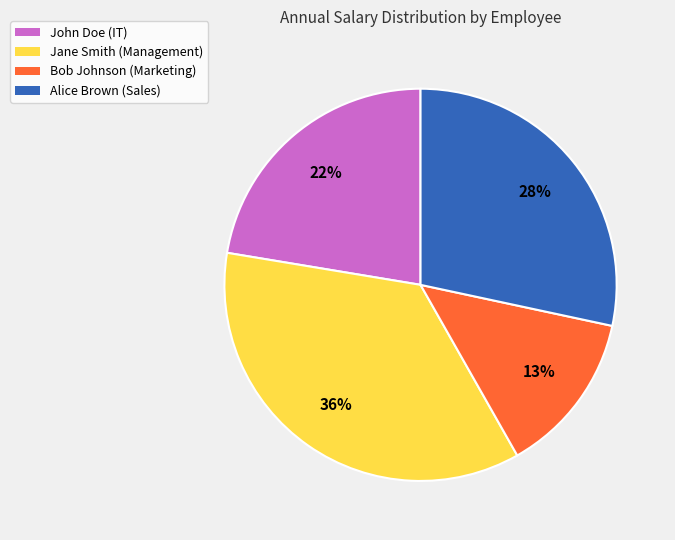

To the nearest percent, what portion does John Doe (IT) represent?

22%